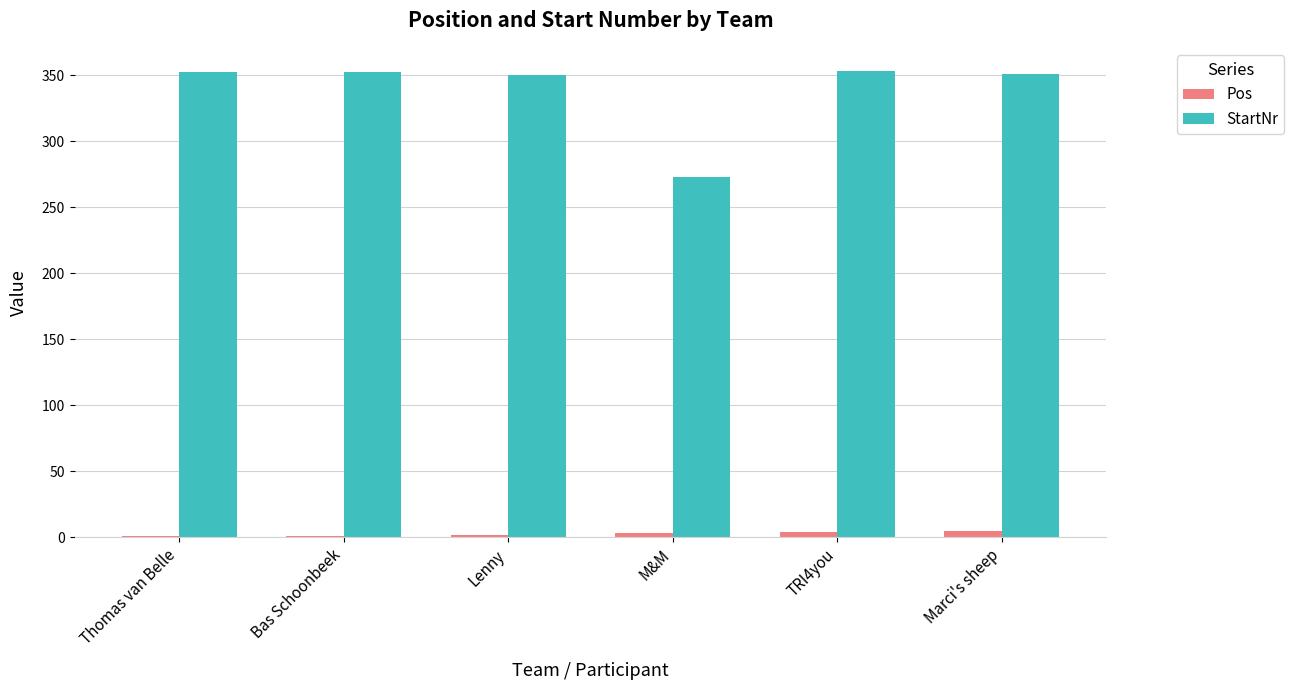

True or false: StartNr has a value of 160 at Lenny.

False